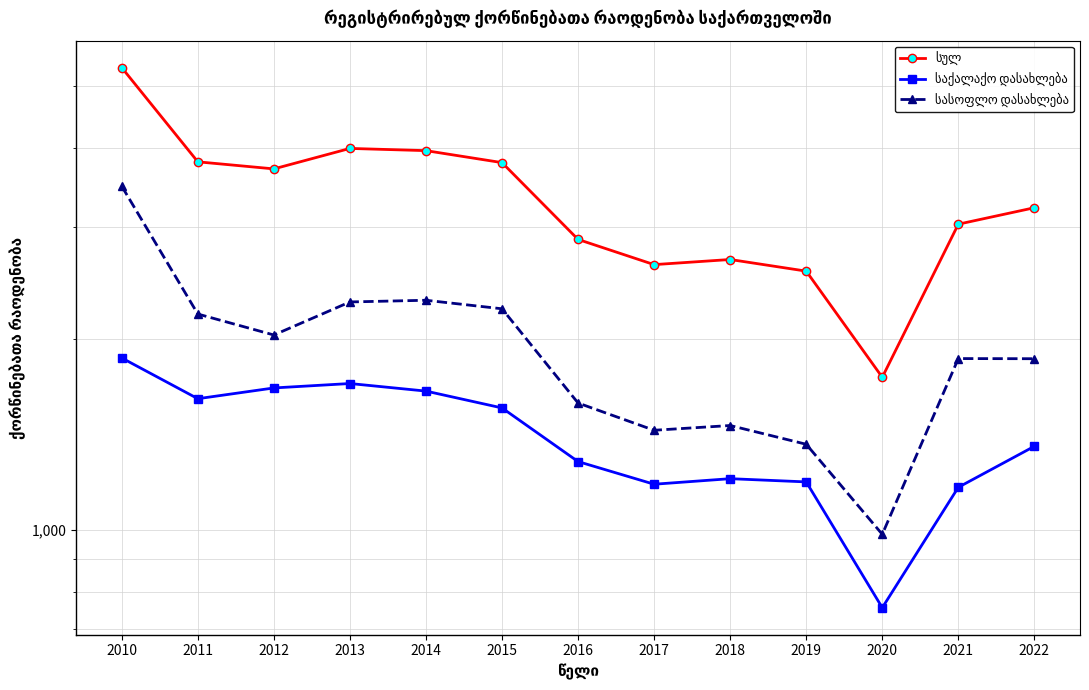

What are all the series names shown in the legend?

სულ, საქალაქო დასახლება, სასოფლო დასახლება